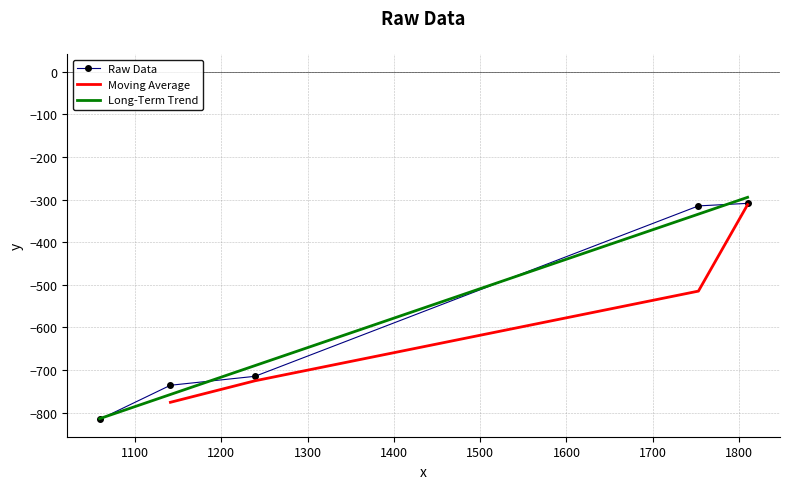

True or false: the data has more than 2 interior local peaks.

False